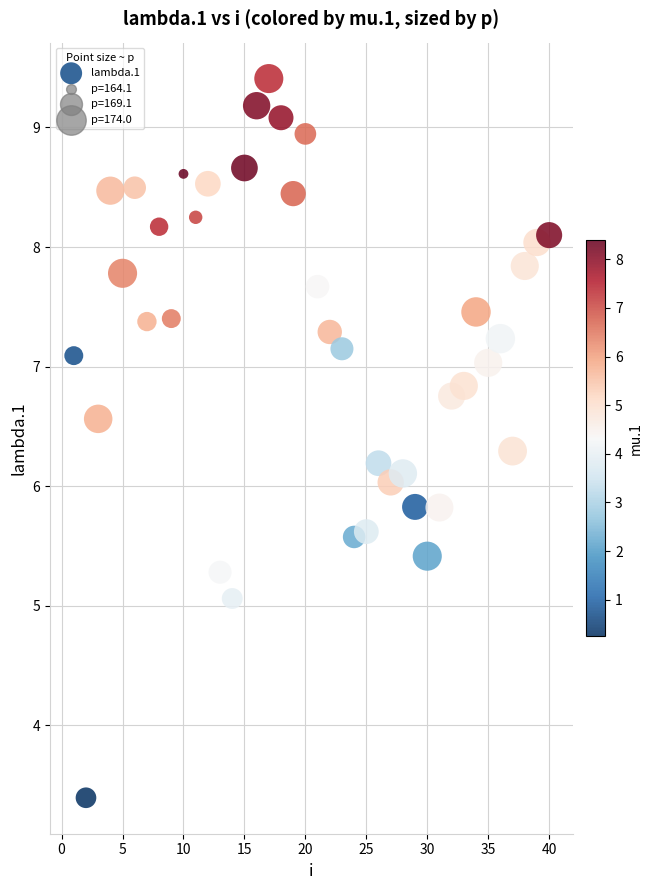

What is the range of Y values (max minus min)?

6.0